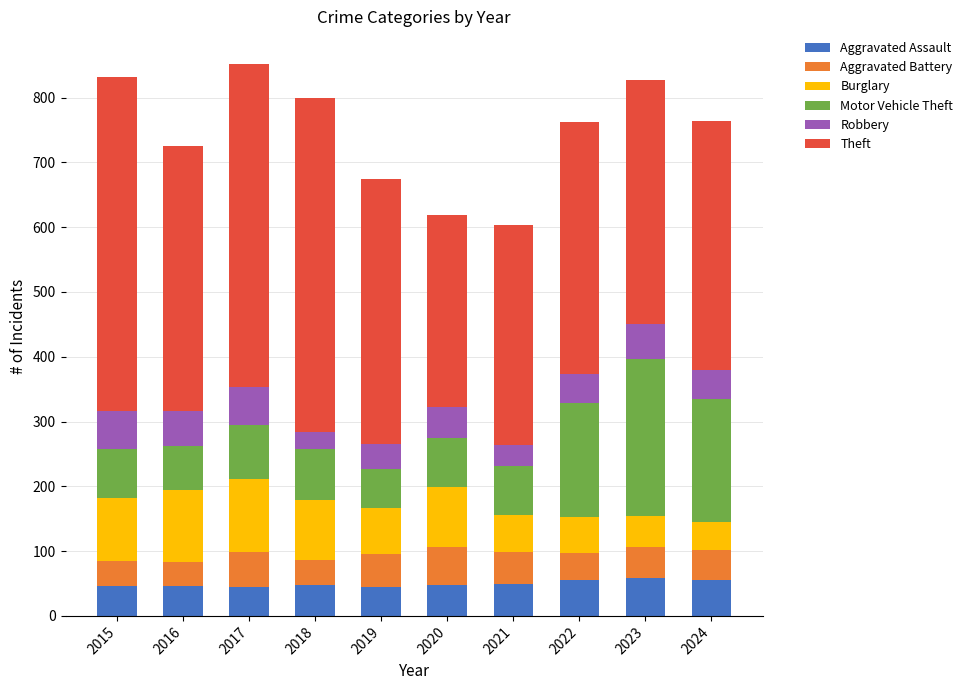

True or false: Aggravated Assault has a value of 77 at 2020.

False